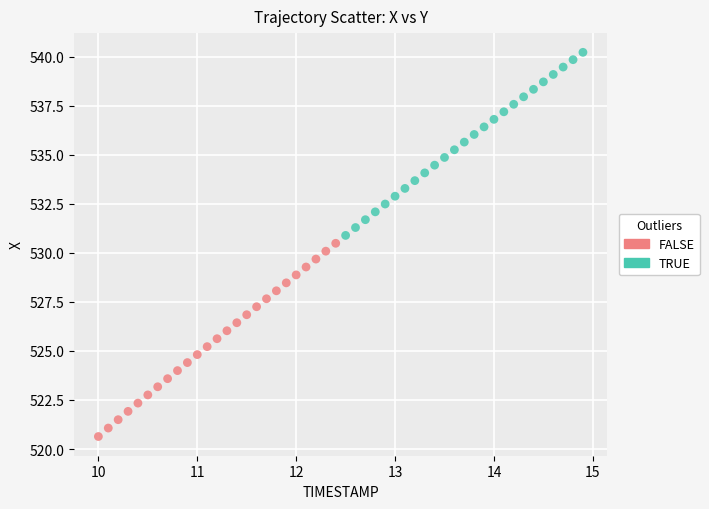

Which series reaches the minimum Y coordinate?

FALSE